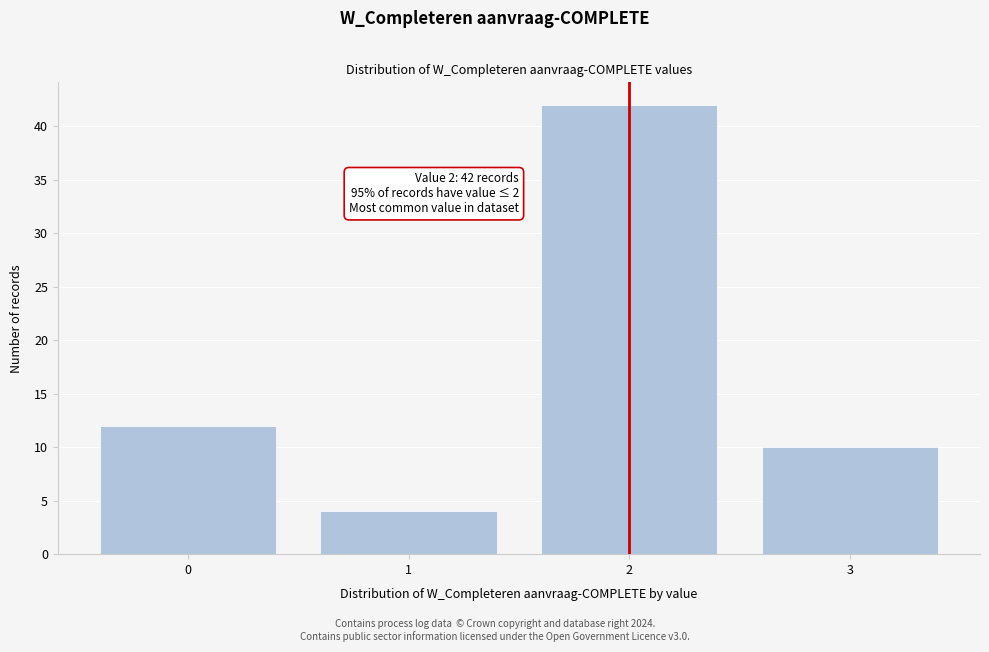

Reading right to left, list all the values displayed in this chart.

3=10	2=42	1=4	0=12